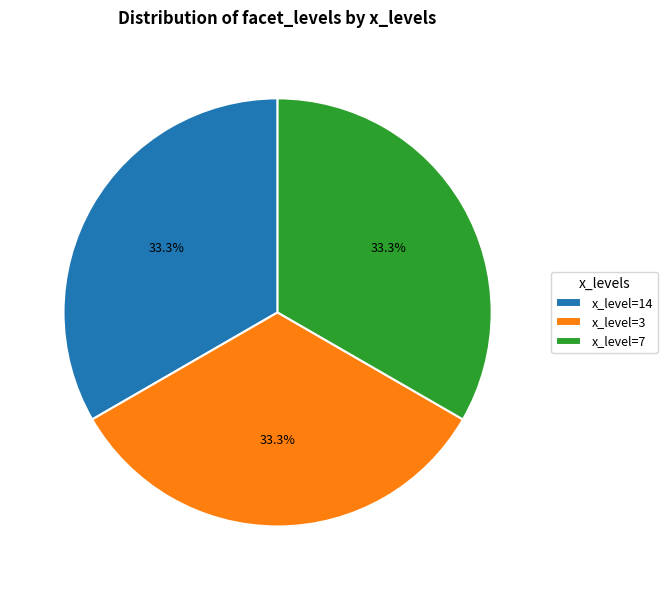

How many segments does this pie chart have?

3